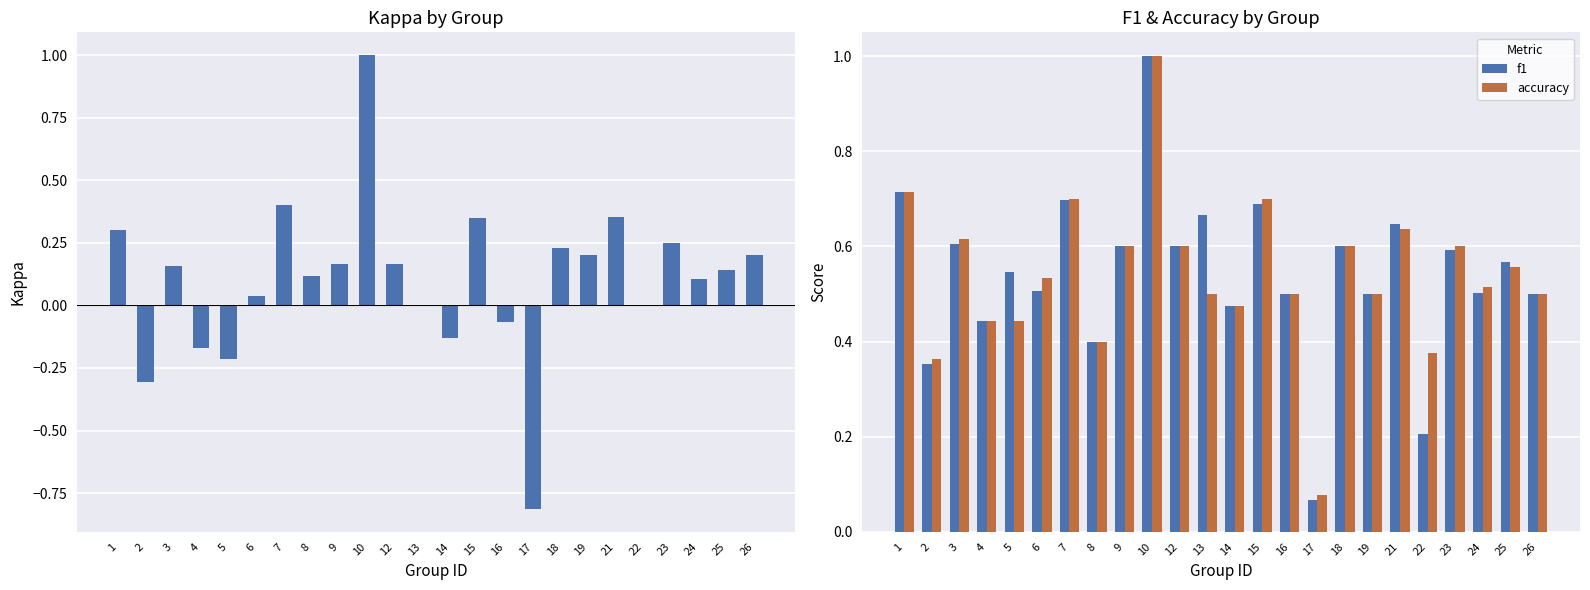

Which series has the largest range (max minus min)?

kappa